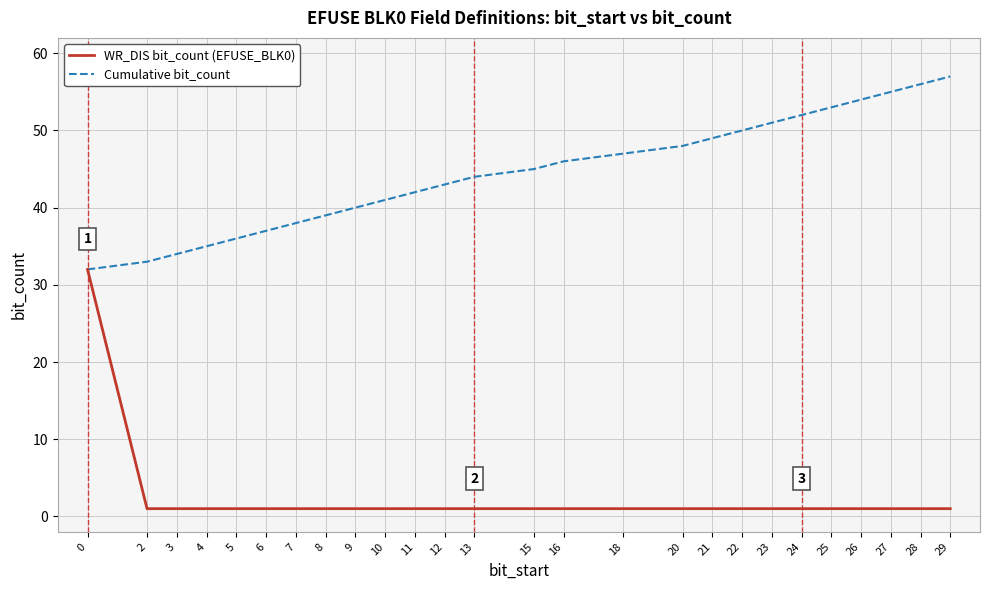

Reading left to right, what are all the values shown in this chart?

WR_DIS bit_count (EFUSE_BLK0): 0=32	2=1	3=1	4=1	5=1	6=1	7=1	8=1	9=1	10=1	11=1	12=1	13=1	15=1	16=1	18=1	20=1	21=1	22=1	23=1	24=1	25=1	26=1	27=1	28=1	29=1
Cumulative bit_count: 0=32	2=33	3=34	4=35	5=36	6=37	7=38	8=39	9=40	10=41	11=42	12=43	13=44	15=45	16=46	18=47	20=48	21=49	22=50	23=51	24=52	25=53	26=54	27=55	28=56	29=57